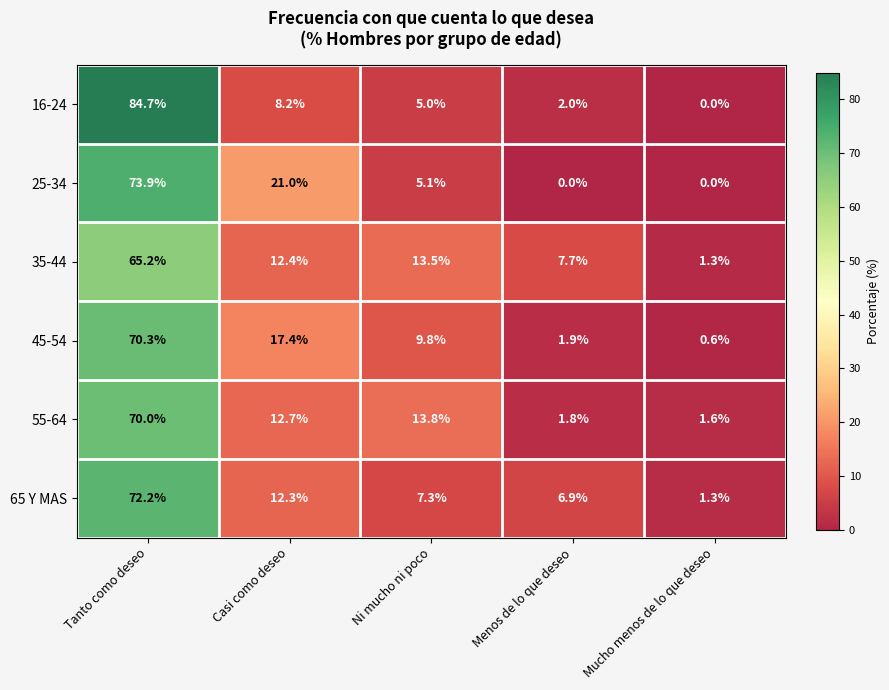

Reading left to right, what are all the values shown in this chart?

16-24: Tanto como deseo=84.7	Casi como deseo=8.2	Ni mucho ni poco=5.0	Menos de lo que deseo=2.0	Mucho menos de lo que deseo=0.0
25-34: Tanto como deseo=73.9	Casi como deseo=21.0	Ni mucho ni poco=5.1	Menos de lo que deseo=0.0	Mucho menos de lo que deseo=0.0
35-44: Tanto como deseo=65.2	Casi como deseo=12.4	Ni mucho ni poco=13.5	Menos de lo que deseo=7.7	Mucho menos de lo que deseo=1.3
45-54: Tanto como deseo=70.3	Casi como deseo=17.4	Ni mucho ni poco=9.8	Menos de lo que deseo=1.9	Mucho menos de lo que deseo=0.6
55-64: Tanto como deseo=70.0	Casi como deseo=12.7	Ni mucho ni poco=13.8	Menos de lo que deseo=1.8	Mucho menos de lo que deseo=1.6
65 Y MAS: Tanto como deseo=72.2	Casi como deseo=12.3	Ni mucho ni poco=7.3	Menos de lo que deseo=6.9	Mucho menos de lo que deseo=1.3